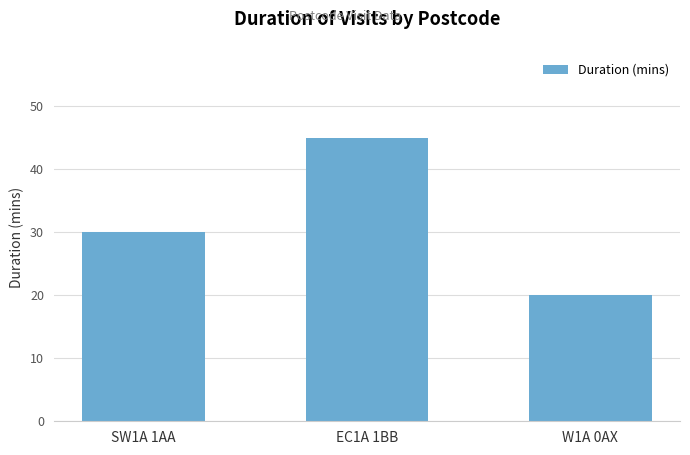

Which category has the lowest value across all series?

W1A 0AX